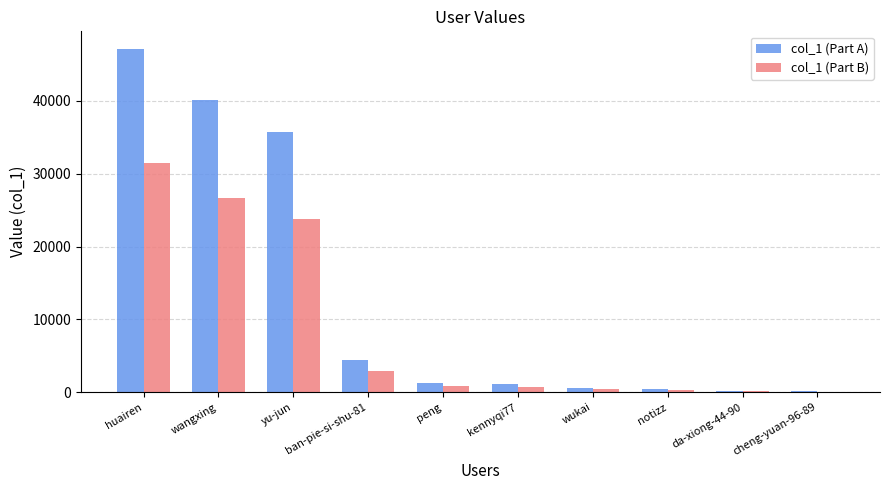

Which category has the highest value in the col_1 (Part A) series?

huairen